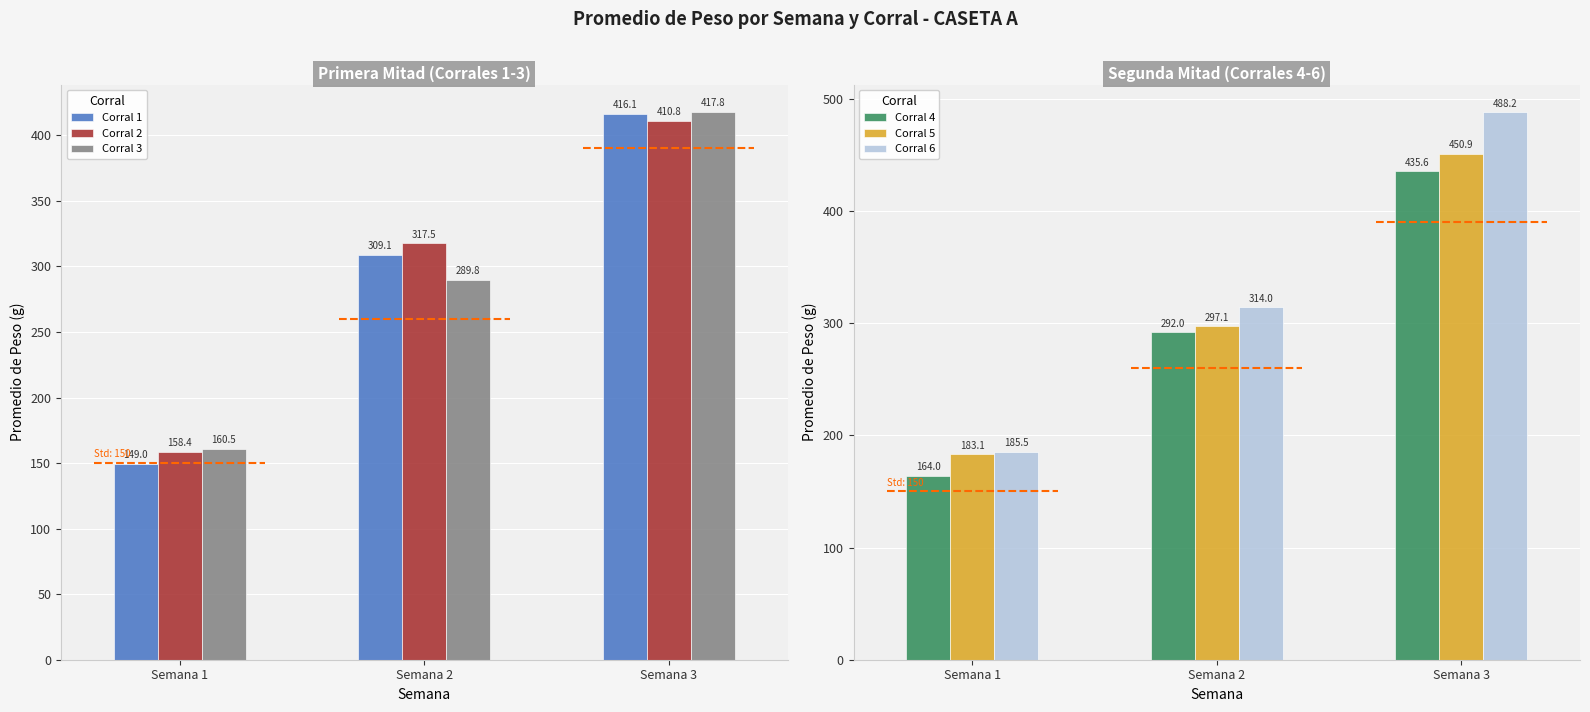

What is the difference between the maximum and minimum values in the Corral 4 series?

271.6